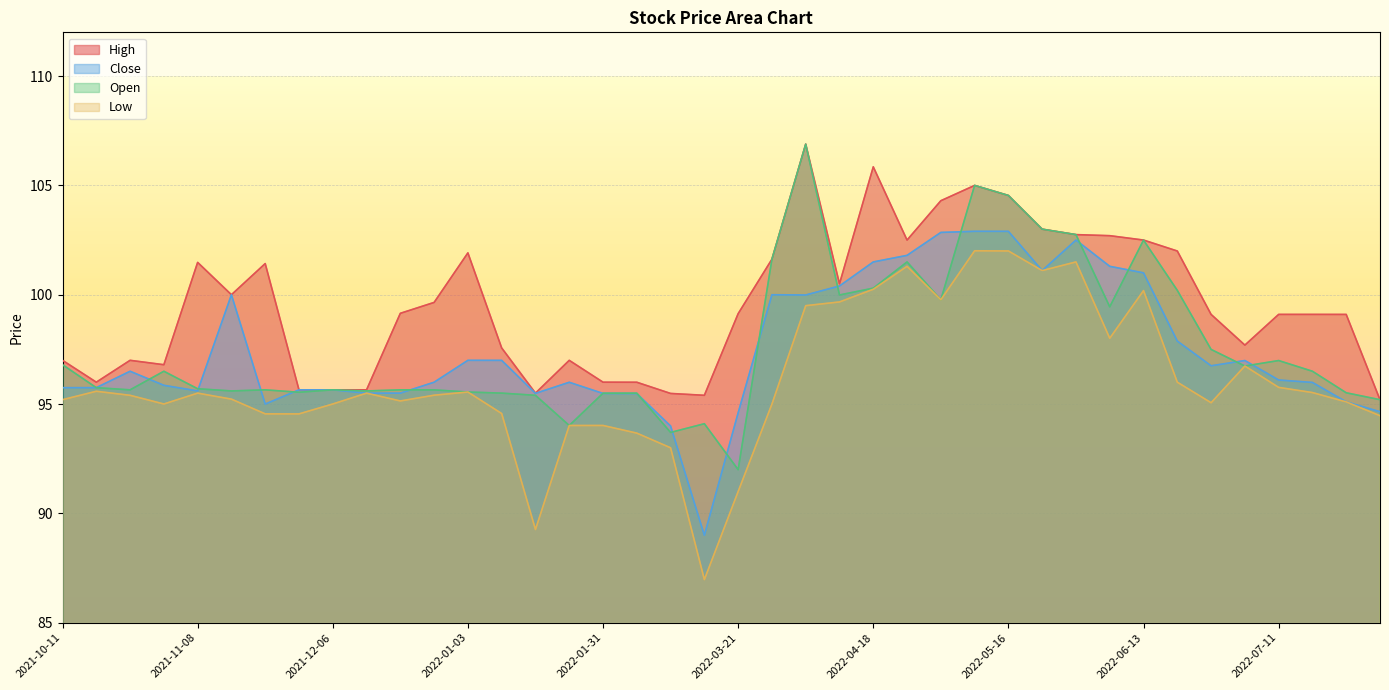

At how many categories does at least one series exceed 106?

1